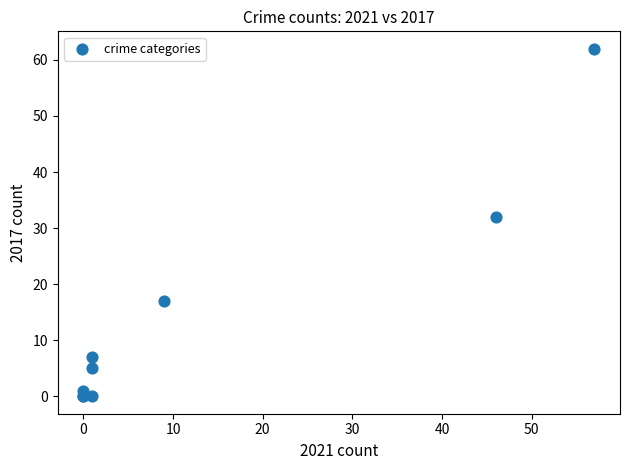

What Y value in the scatter plot is closest to 31?

32